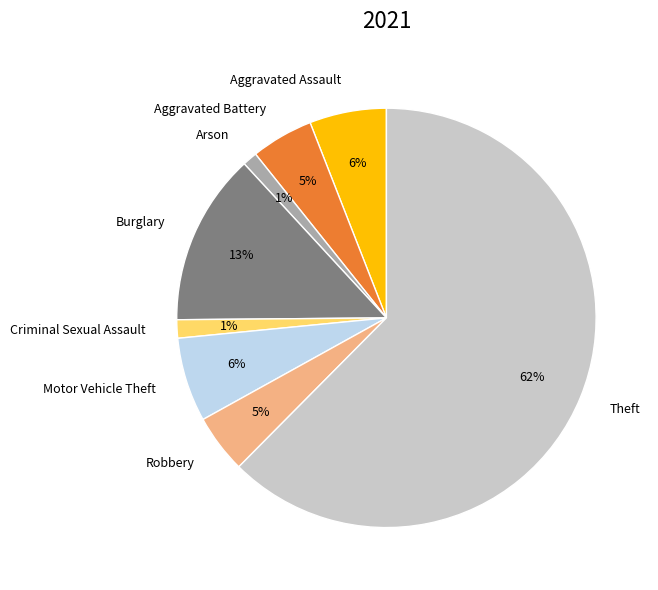

Which slice represents more than half of the pie?

Theft